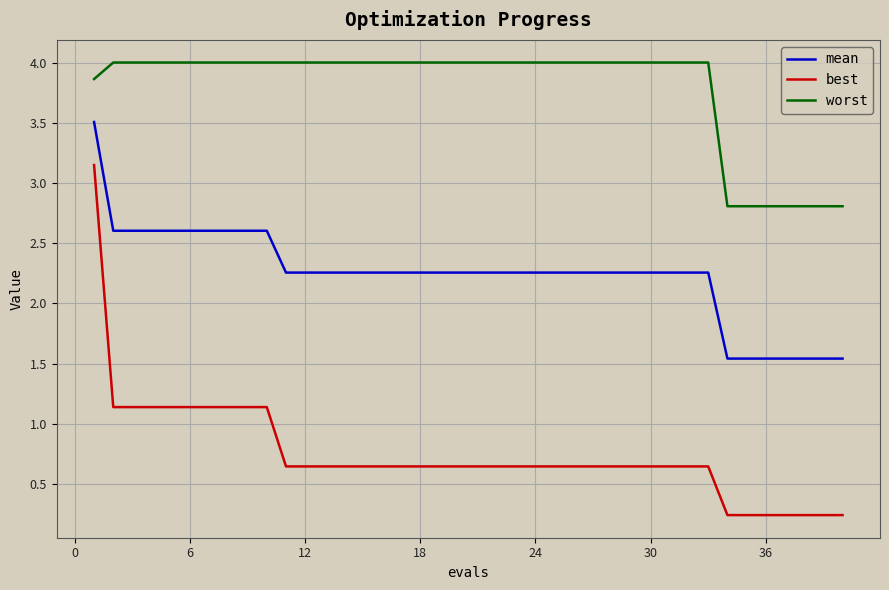

True or false: best and mean intersect in this chart.

False